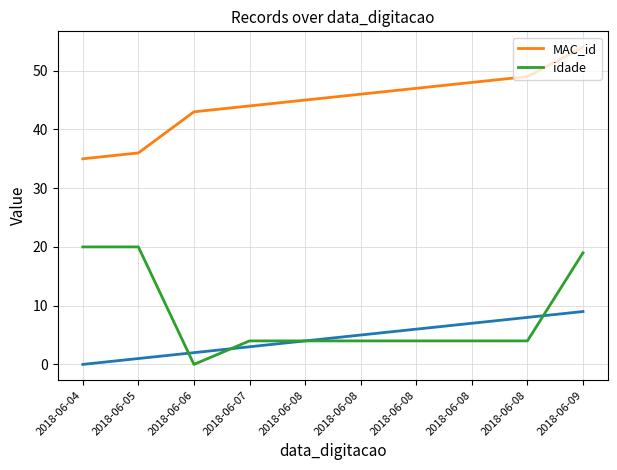

At which category is the sum across all series the highest?

2018-06-09